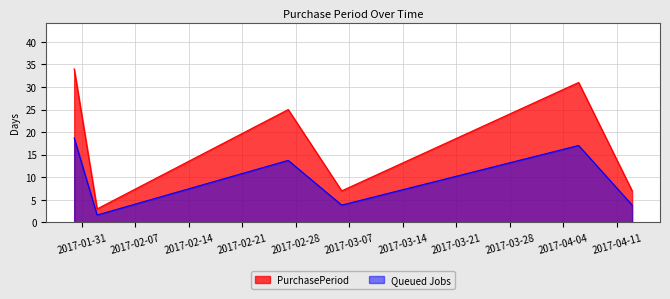

At which label is the value closest to 18?

2017-02-27